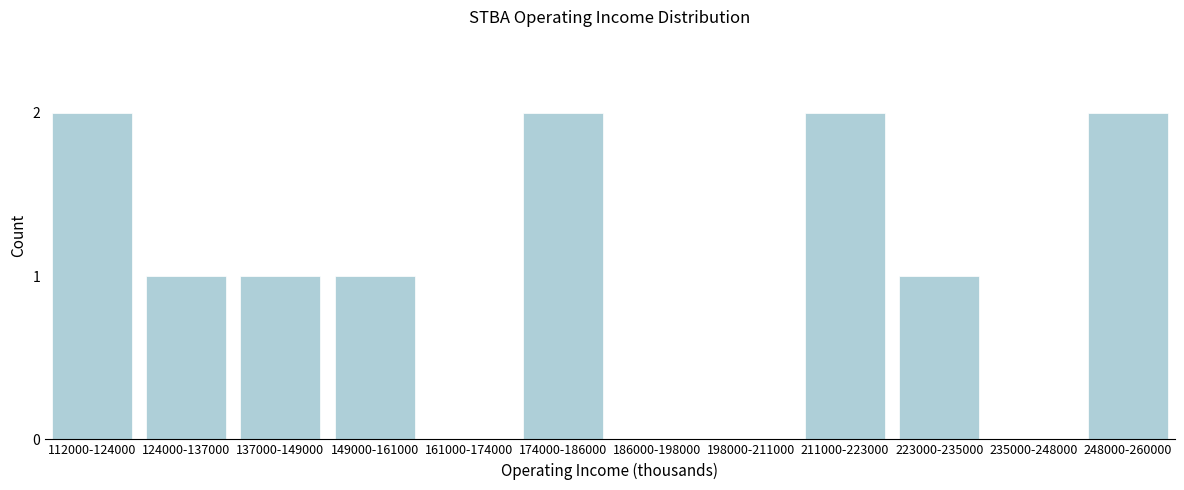

Reading left to right, extract all data points from this chart.

112000-124000=2	124000-137000=1	137000-149000=1	149000-161000=1	161000-174000=0	174000-186000=2	186000-198000=0	198000-211000=0	211000-223000=2	223000-235000=1	235000-248000=0	248000-260000=2